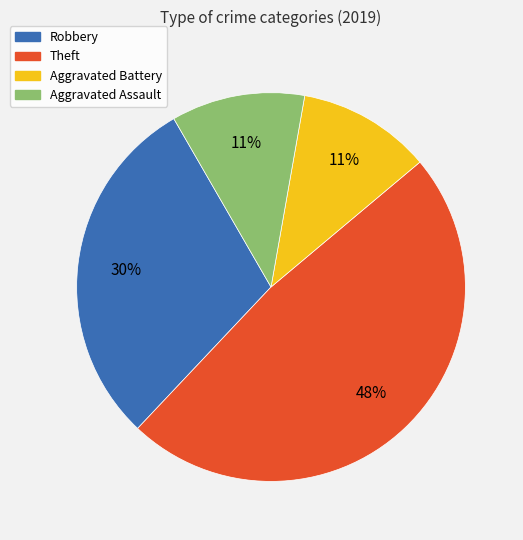

To the nearest percent, what is the average slice percentage?

25%